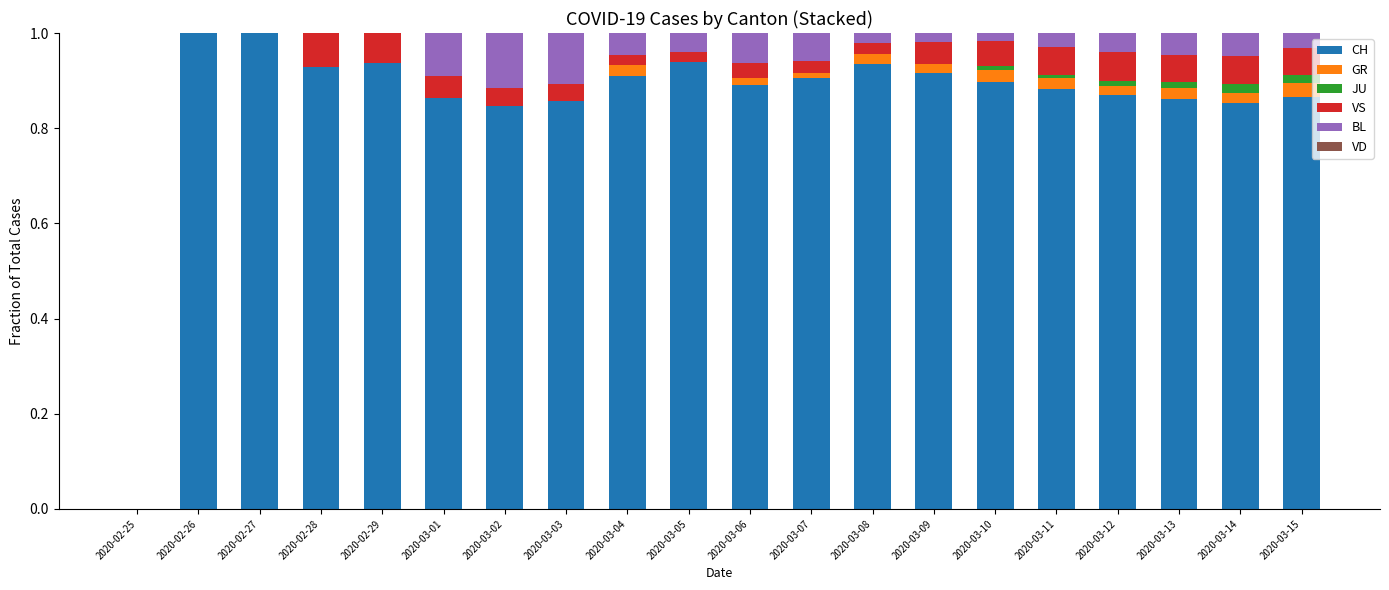

What is the total value across all series at 2020-03-08?

1.0